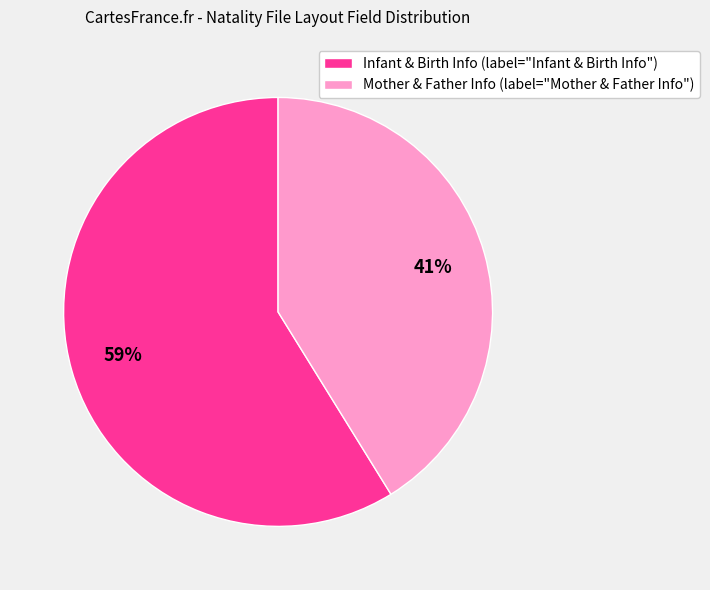

Is there a majority slice in this chart?

Yes